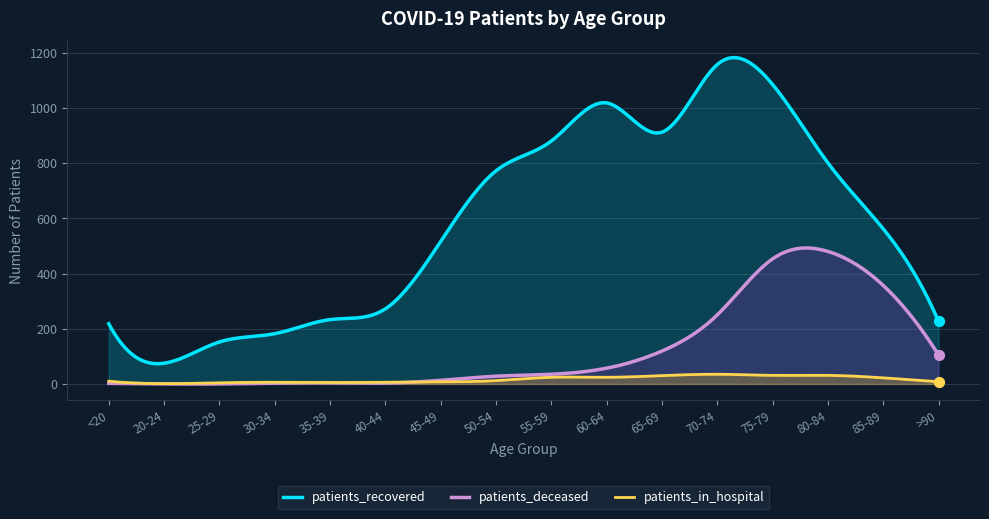

At which category is the sum across all series the highest?

75-79